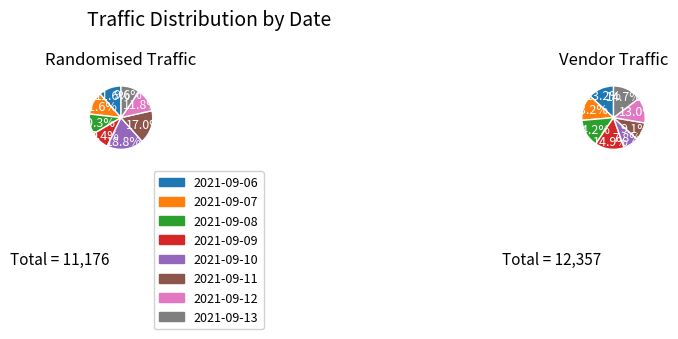

Is there any slice that represents more than half of the pie?

No